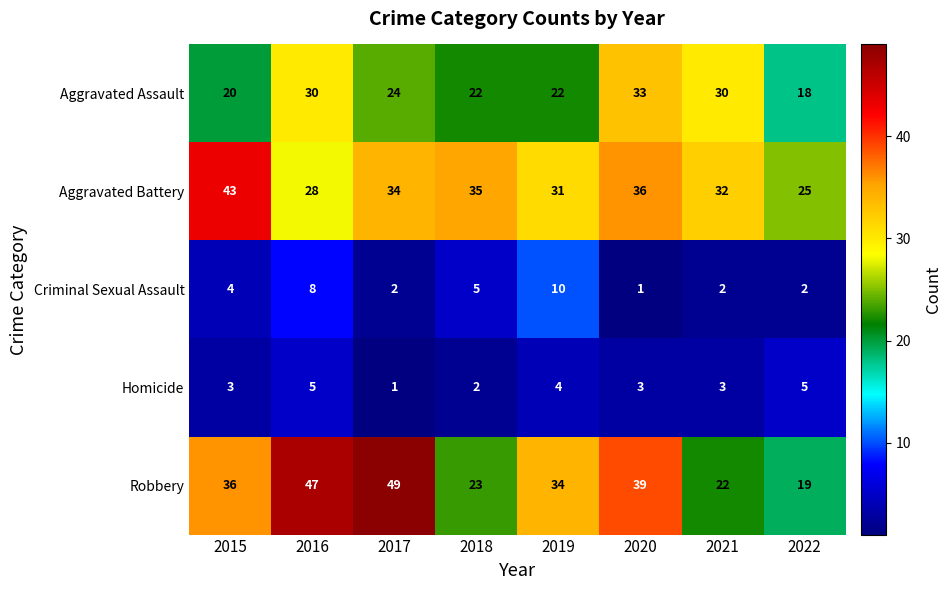

Between 2015 and 2018, which series saw the biggest shift?

Robbery